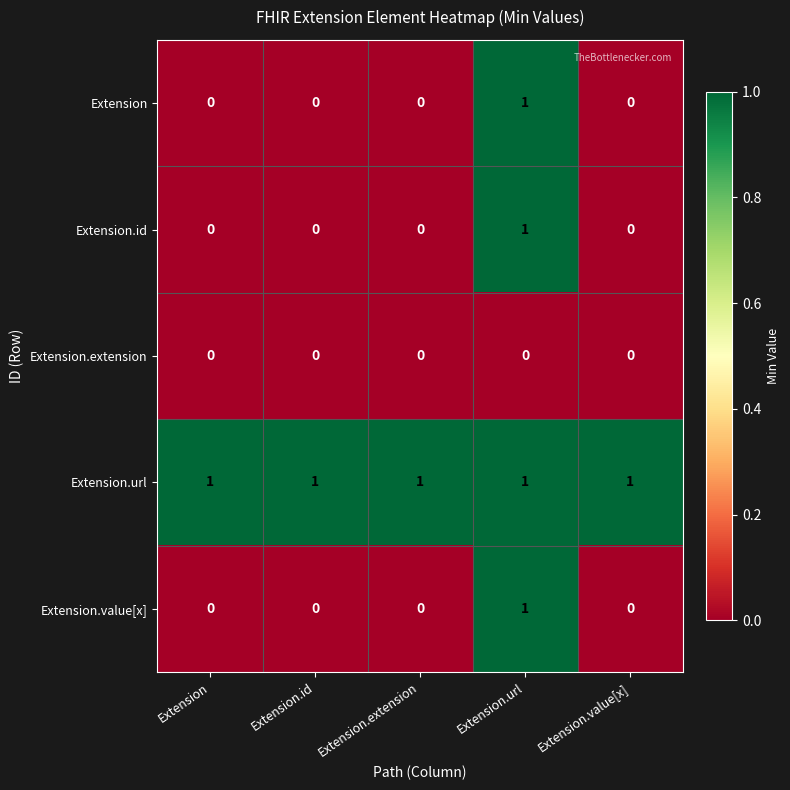

Which series has the largest total across all categories?

Extension.url